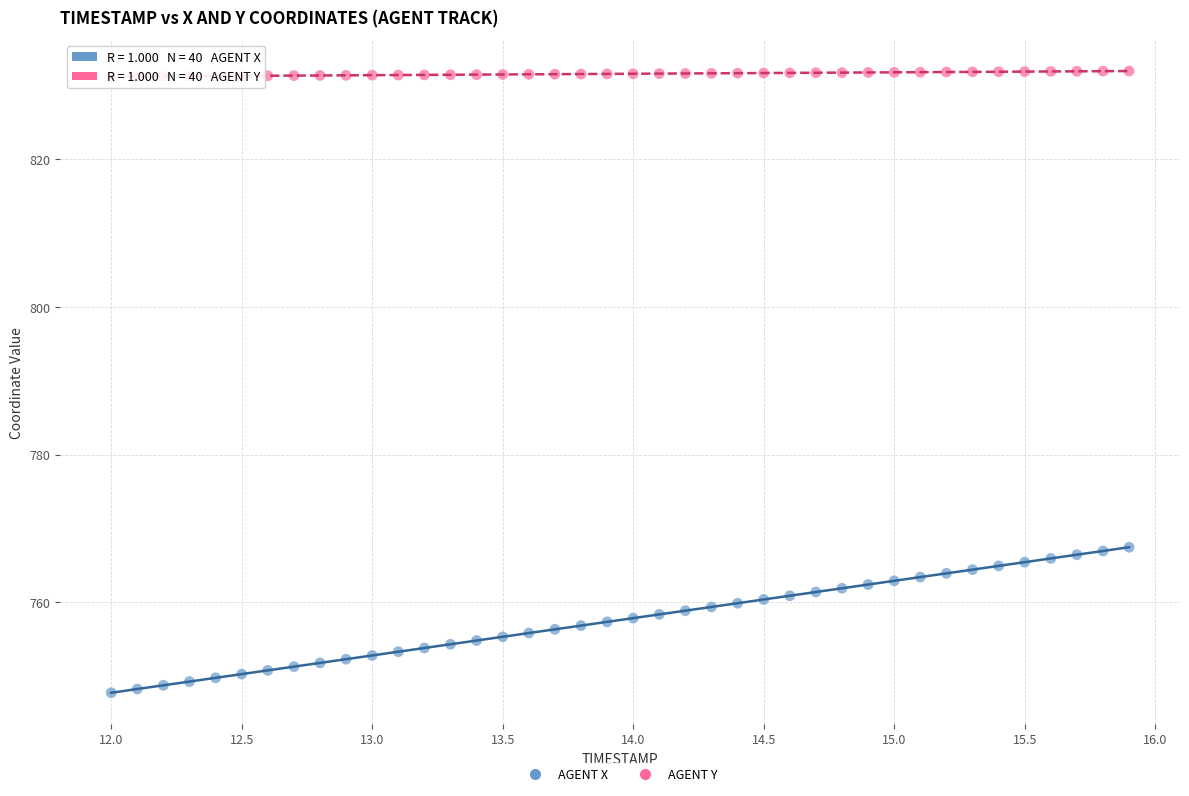

Which series reaches the maximum Y coordinate?

AGENT Y